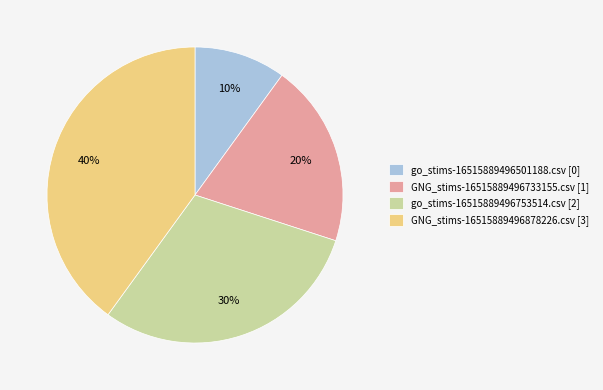

Does GNG_stims-16515889496878226.csv account for over 50% of the chart?

No